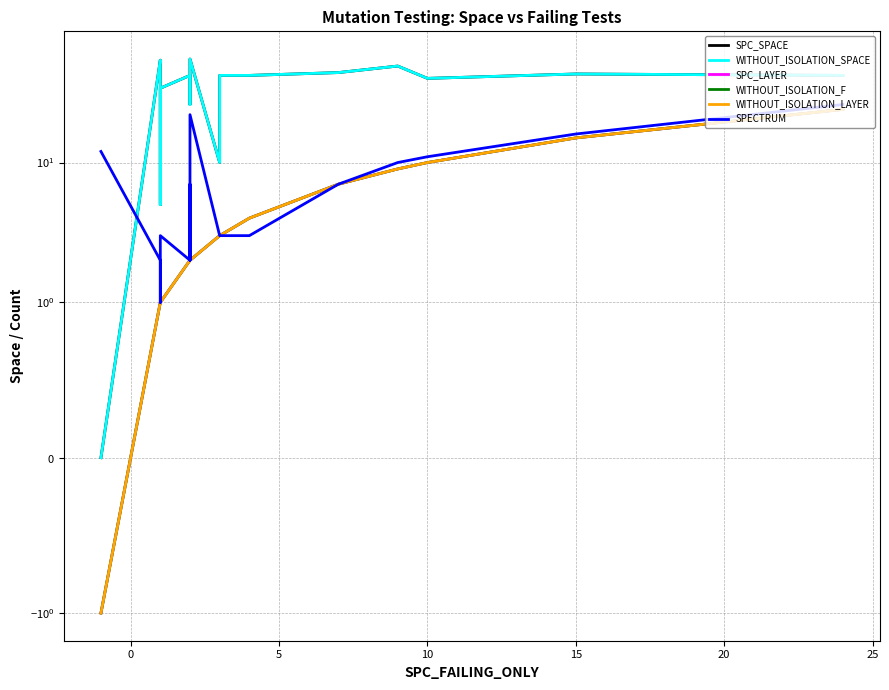

What is the label of the 14th point from the right?

25